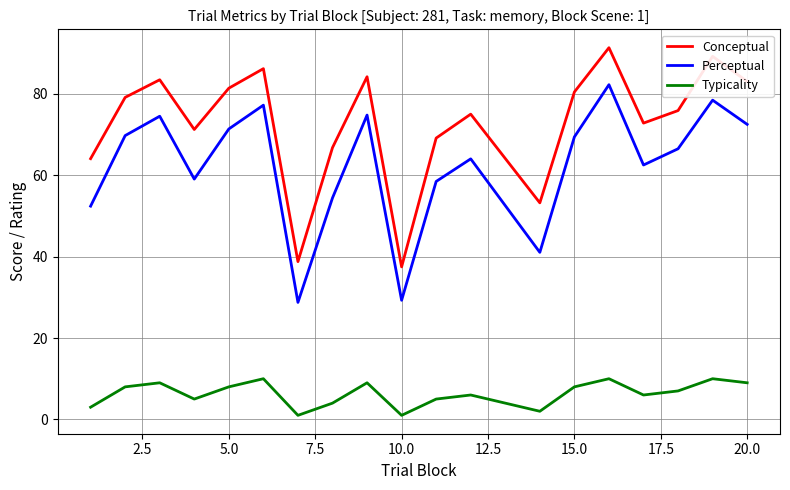

What is the maximum value shown in the chart?

91.4